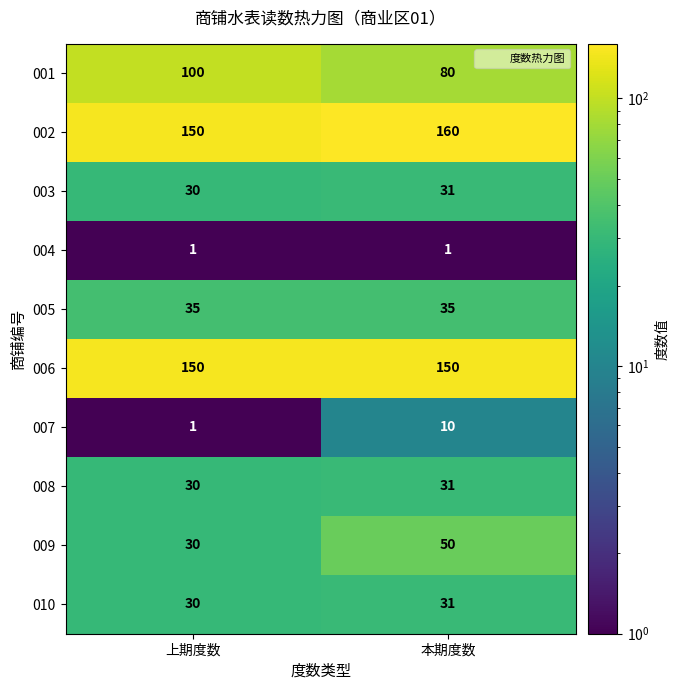

What is the smallest value displayed?

1